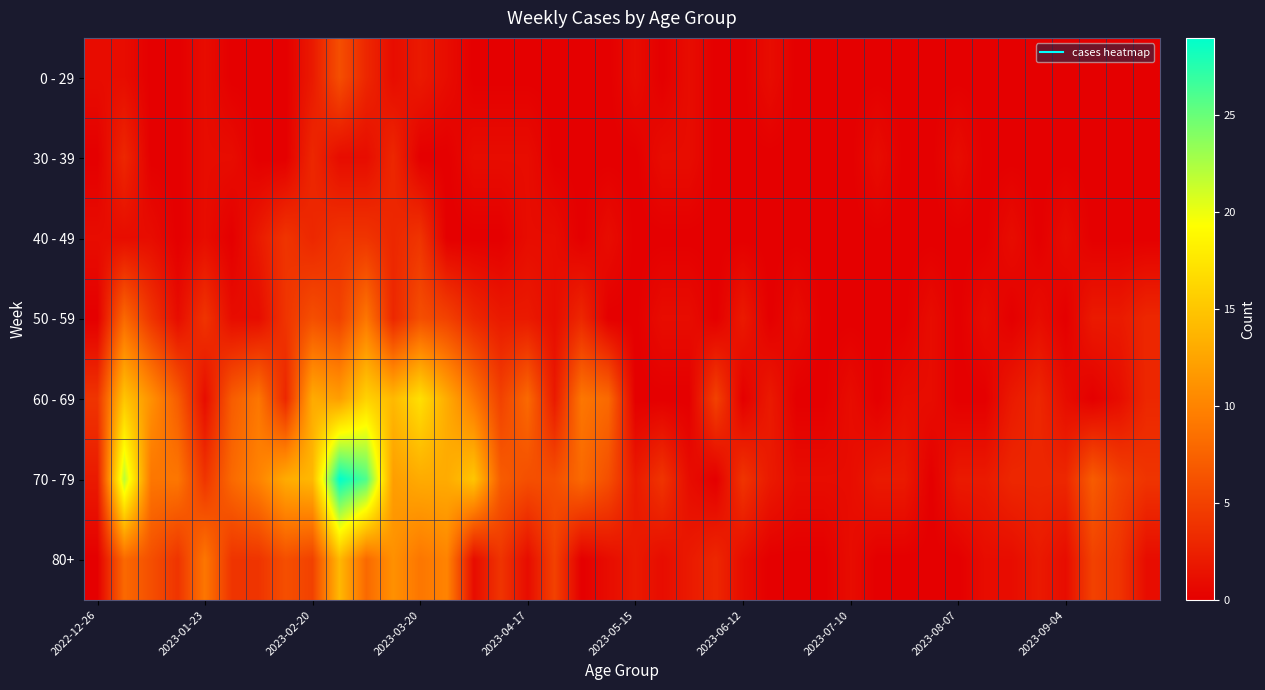

Which series has the widest spread of values?

70 - 79